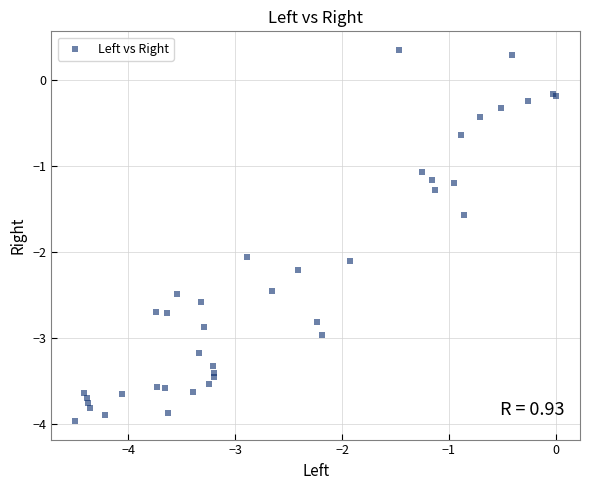

What Y value in the scatter plot is closest to -1?

-1.1